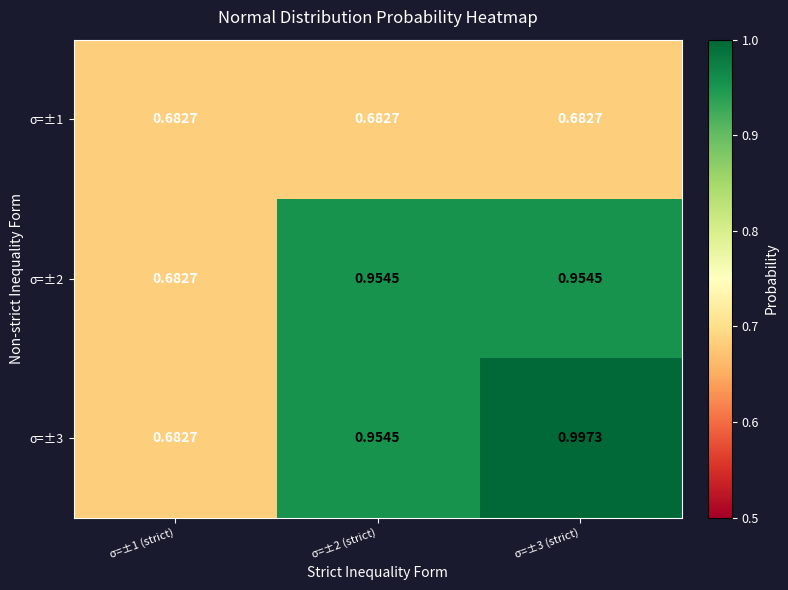

Is the value of σ=±2 at σ=±1 (strict) greater than the value of σ=±3 at σ=±3 (strict)?

No